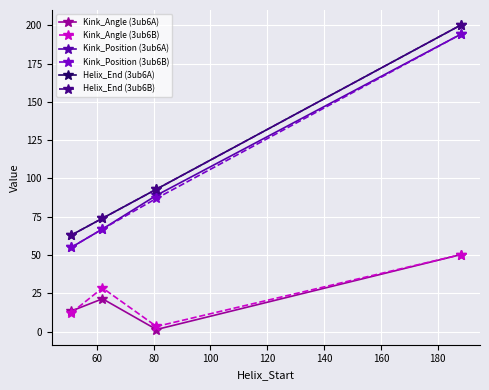

Is this an area chart (filled region under the line)?

No